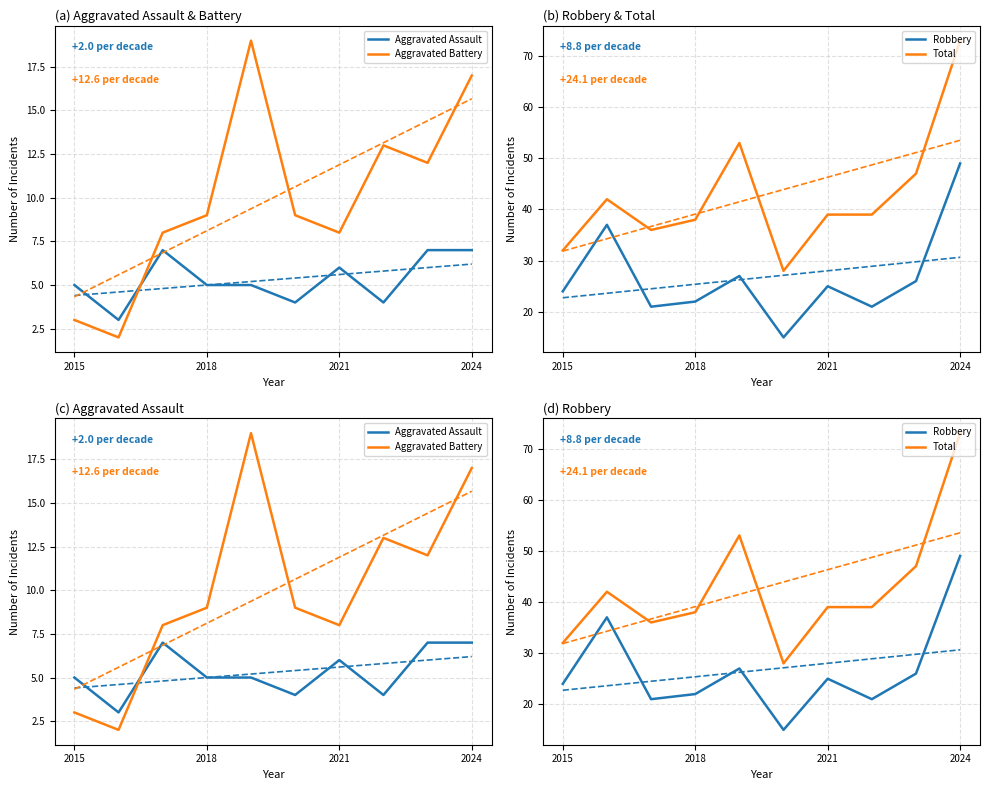

Is this an area chart (filled region under the line)?

No